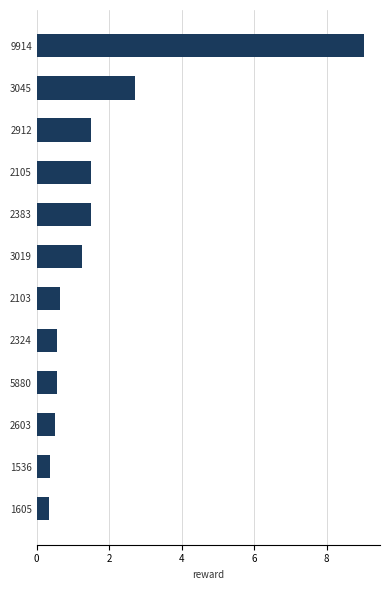

What is the maximum value shown in the chart?

9.0